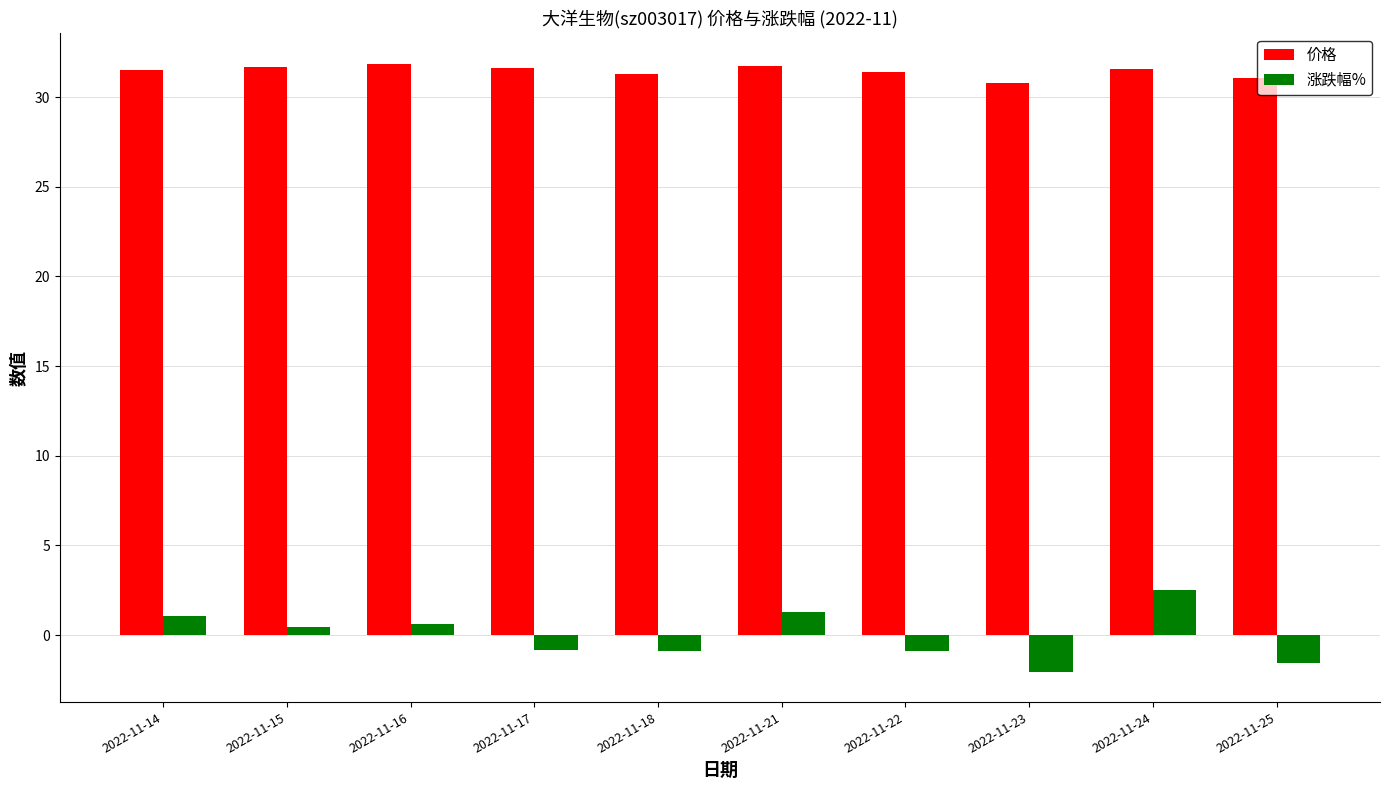

Which series has the widest spread of values?

涨跌幅%